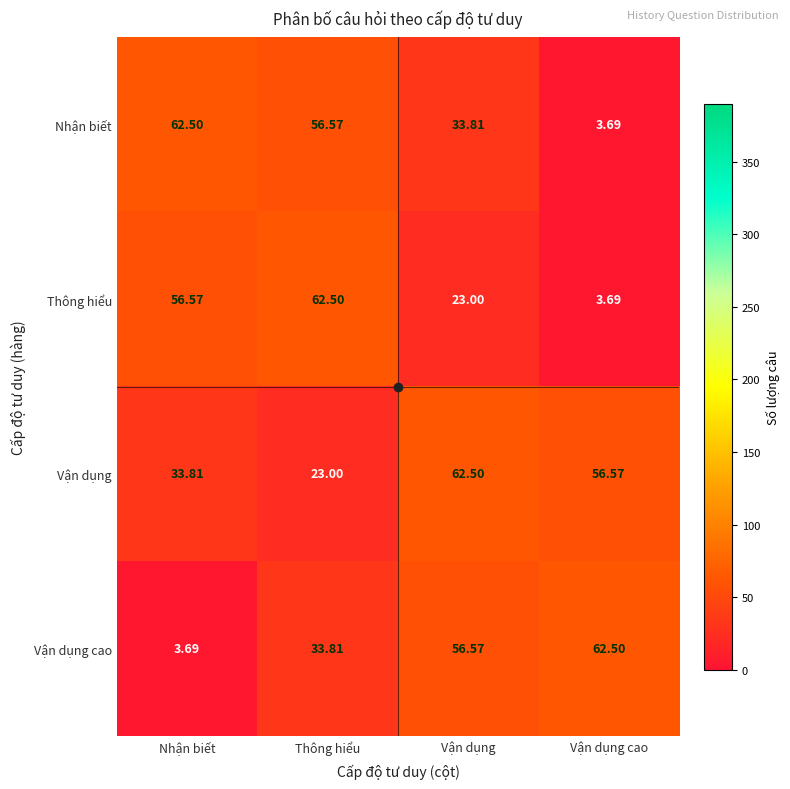

Which series changed the most between Vận dụng and Vận dụng cao?

Nhận biết